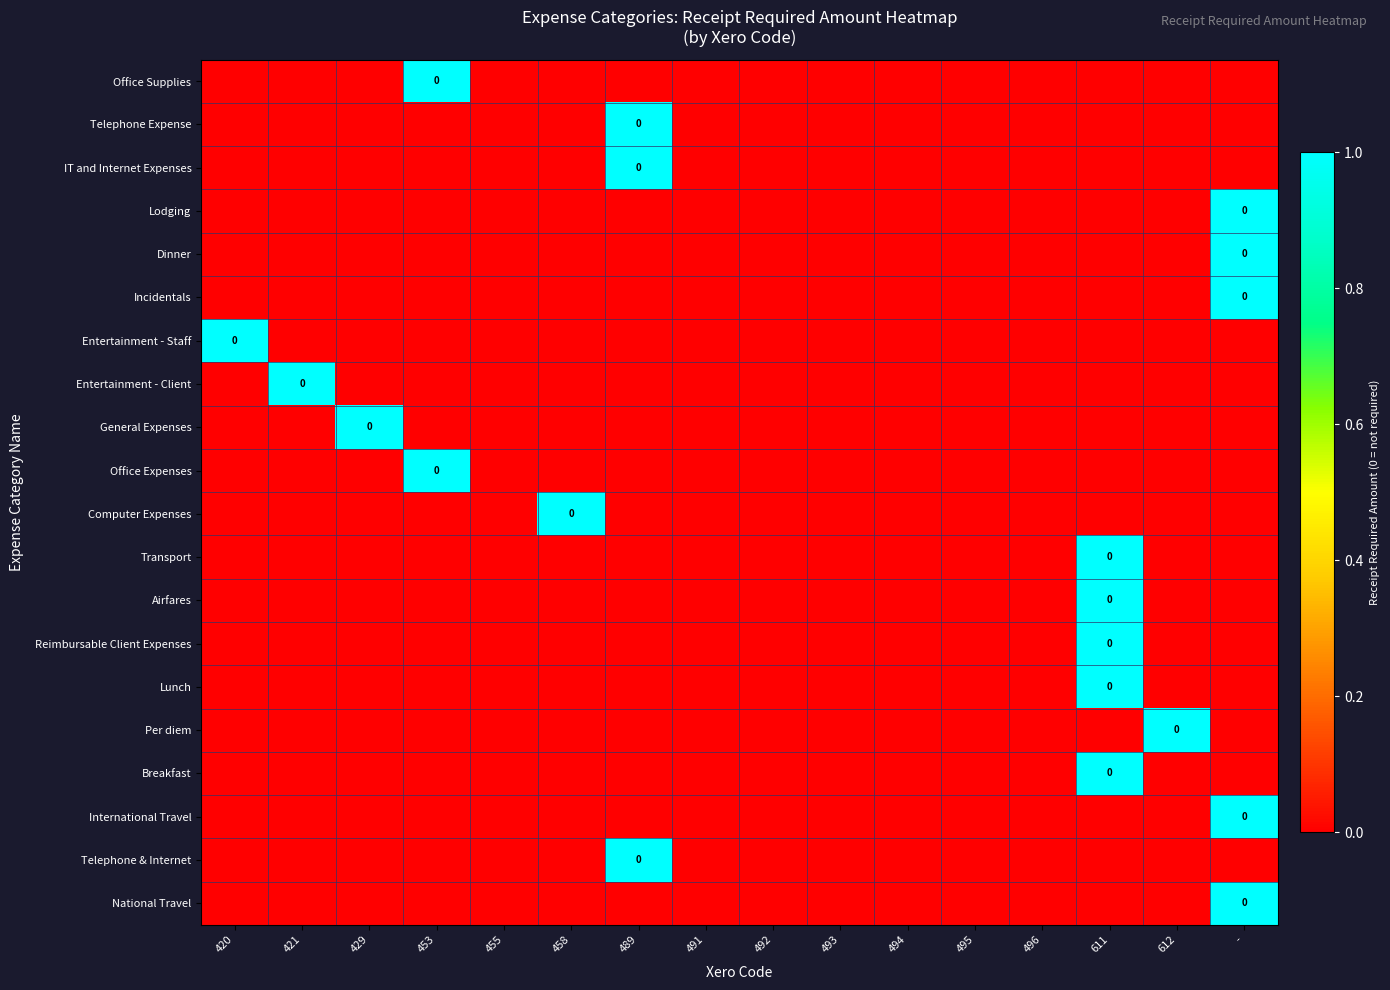

The National Travel series shows 0 at 494. True or false?

True